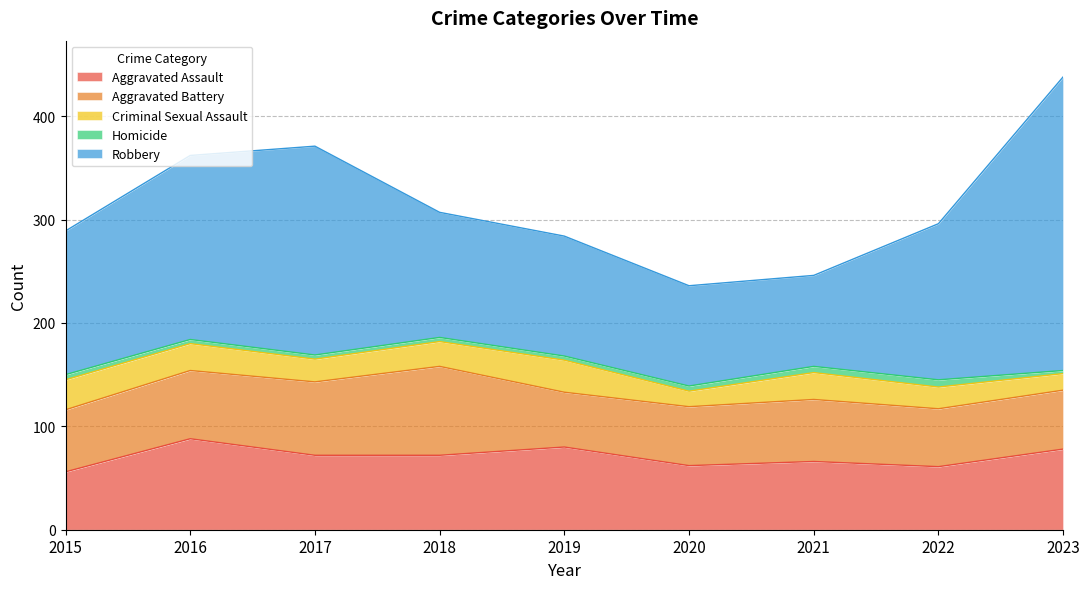

Which label corresponds to the largest value in the chart?

2023